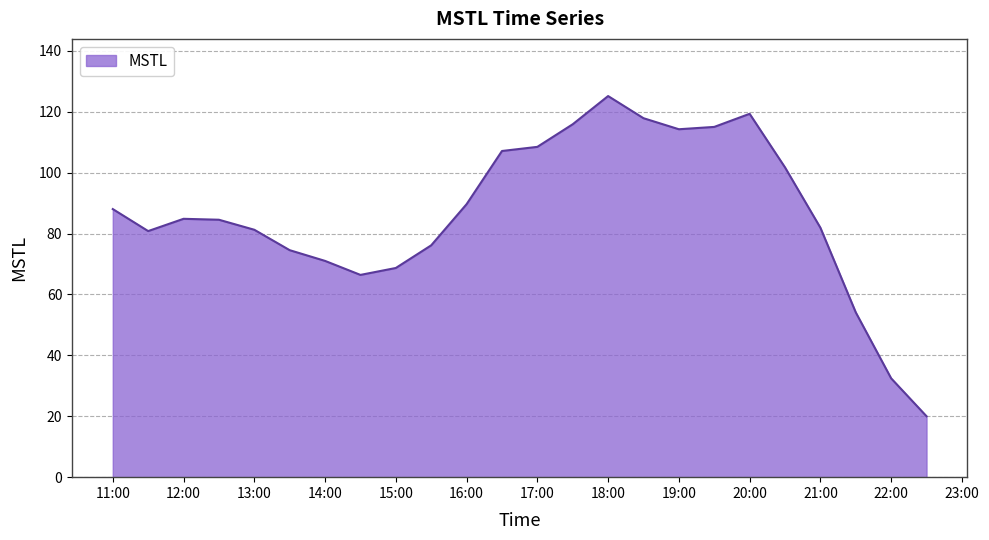

What is the difference between the maximum and minimum values?

105.1